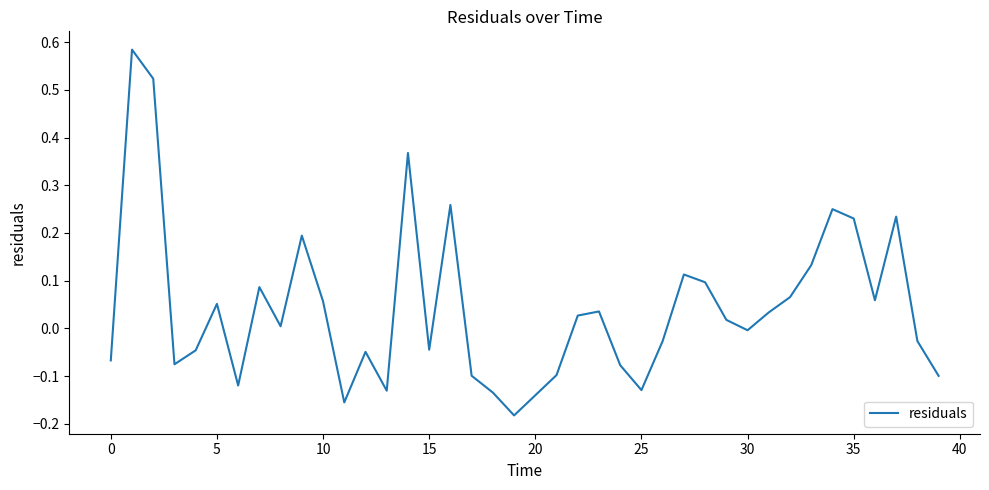

What is the difference between the maximum and minimum values?

0.8